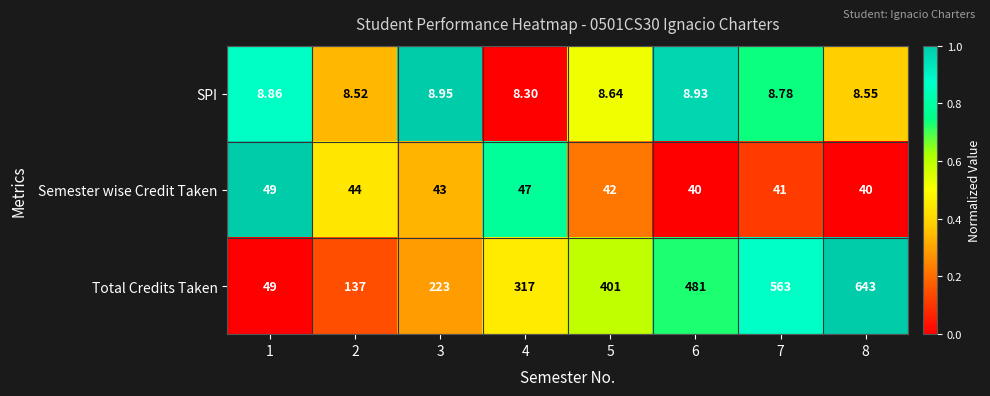

Count the number of categories in the chart.

8